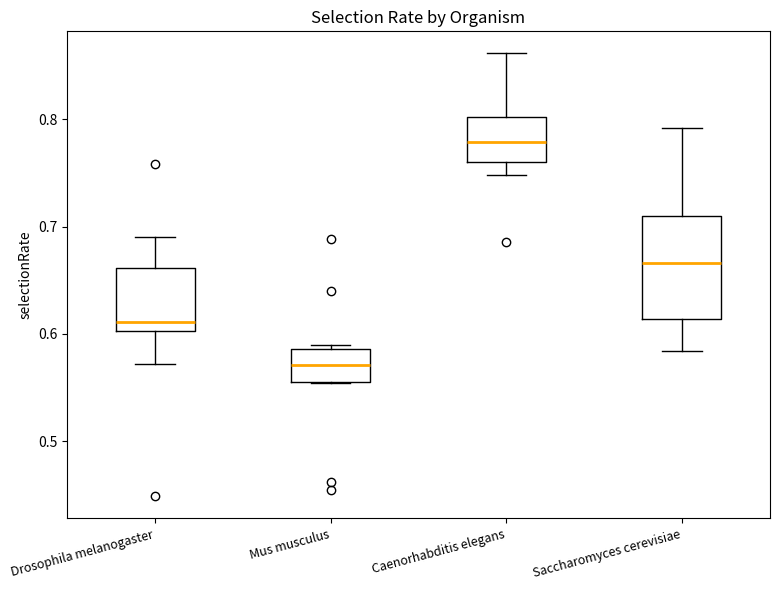

Reading left to right, read every box against the y-axis: the position of its median line, the range the box covers, and the ends of its whiskers. The values are not printed on the chart, so give them approximately, as read against the axis.

Drosophila melanogaster: median 0.61, box 0.60 to 0.66, whiskers 0.57 to 0.69
Mus musculus: median 0.57, box 0.56 to 0.59, whiskers 0.55 to 0.59 (just above the box's upper edge)
Caenorhabditis elegans: median 0.78, box 0.76 to 0.80, whiskers 0.75 to 0.86
Saccharomyces cerevisiae: median 0.67, box 0.61 to 0.71, whiskers 0.58 to 0.79